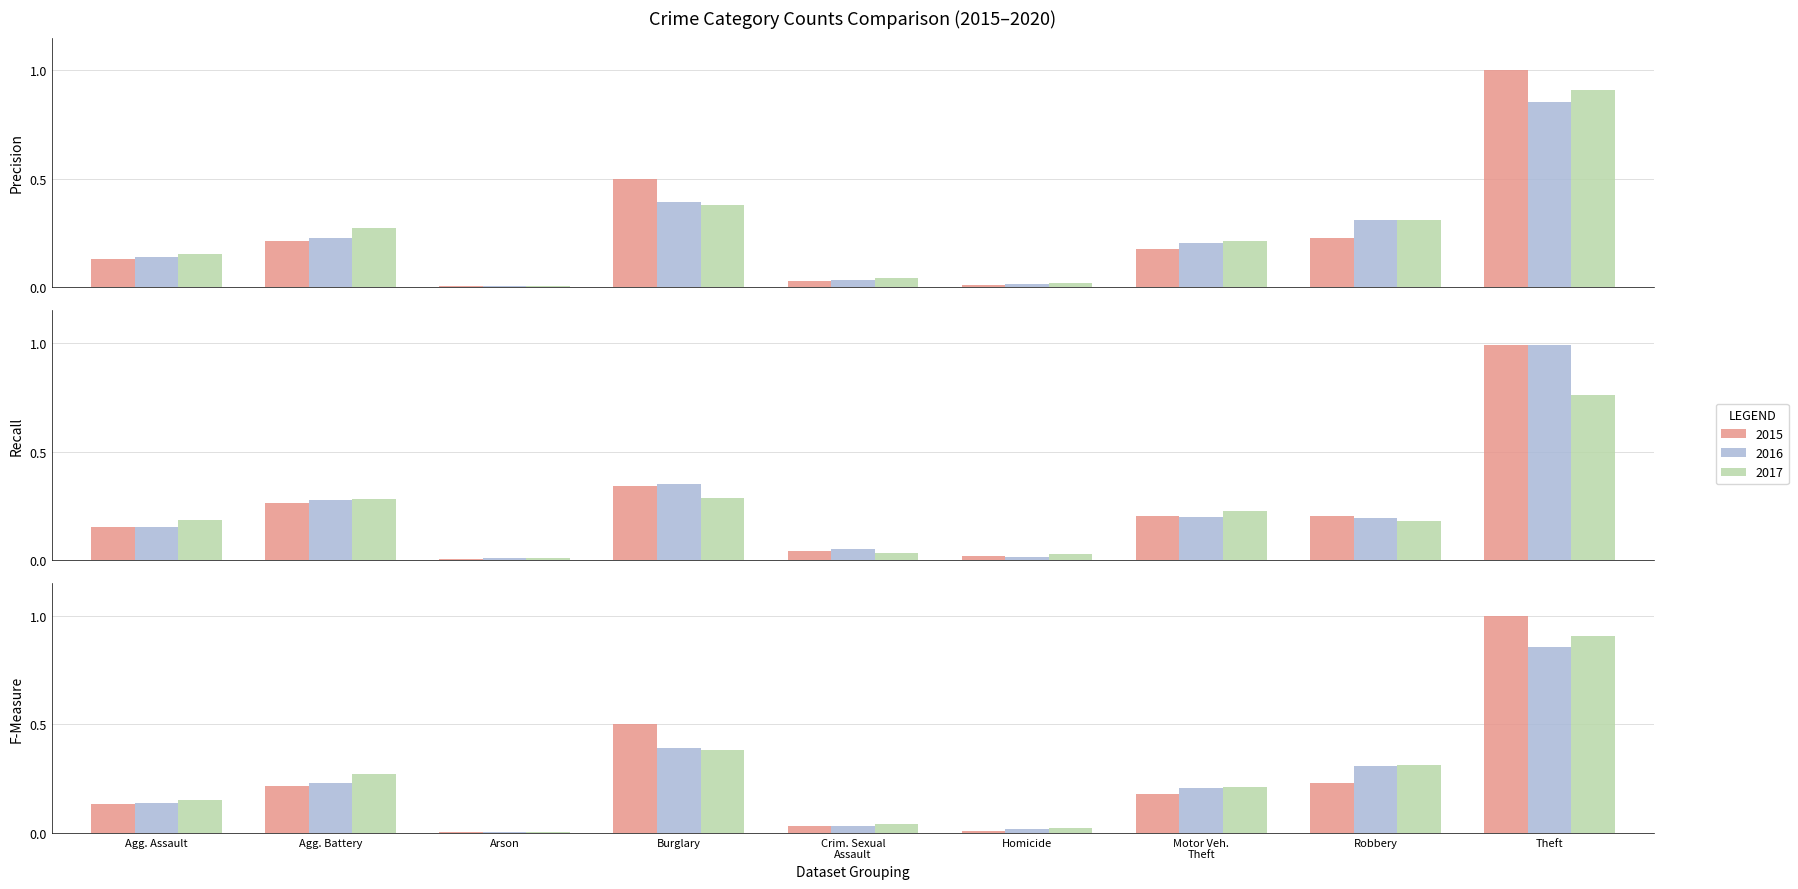

What position from the right is Motor Veh. Theft?

3